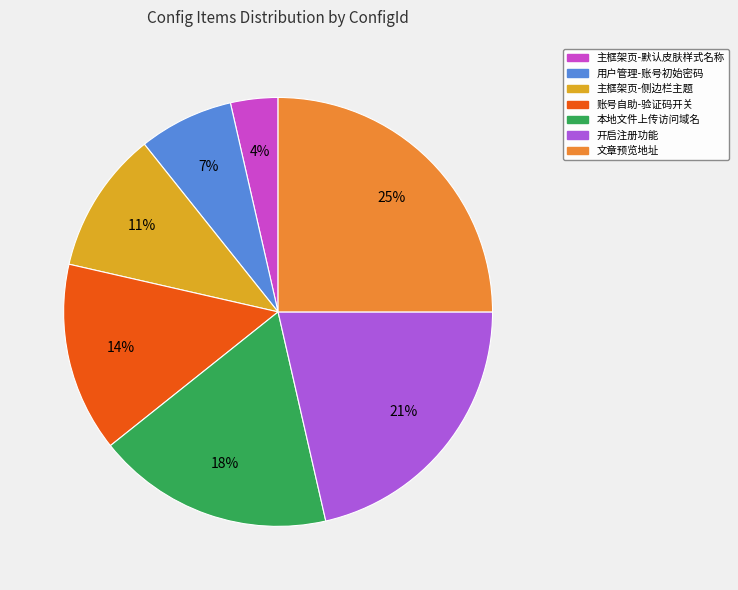

How many segments does this pie chart have?

7